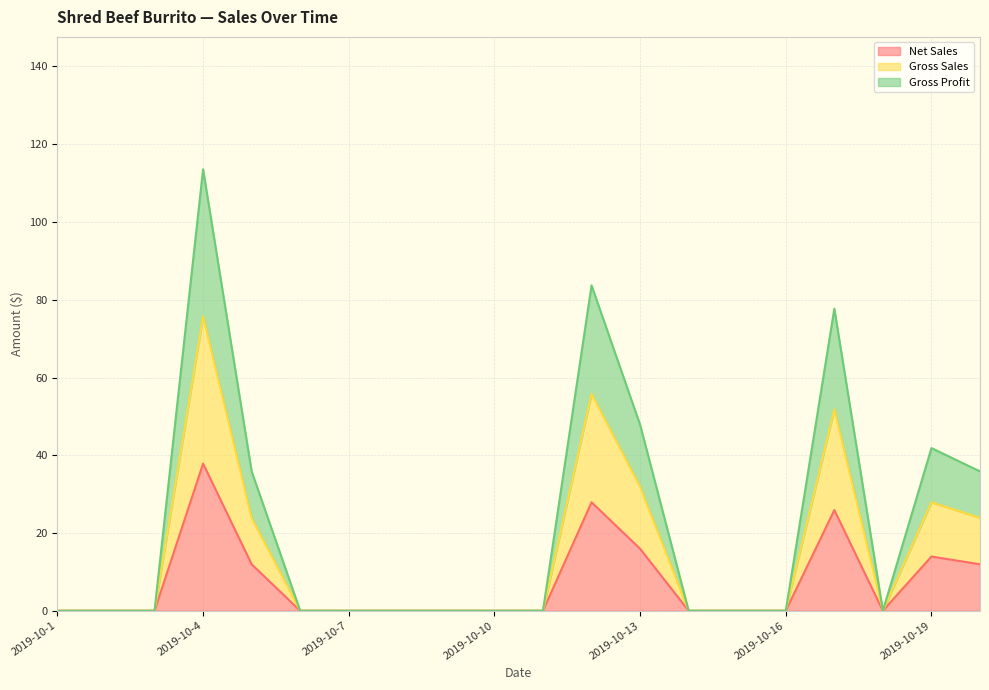

What is the difference between the maximum and minimum values in the Net Sales series?

37.9